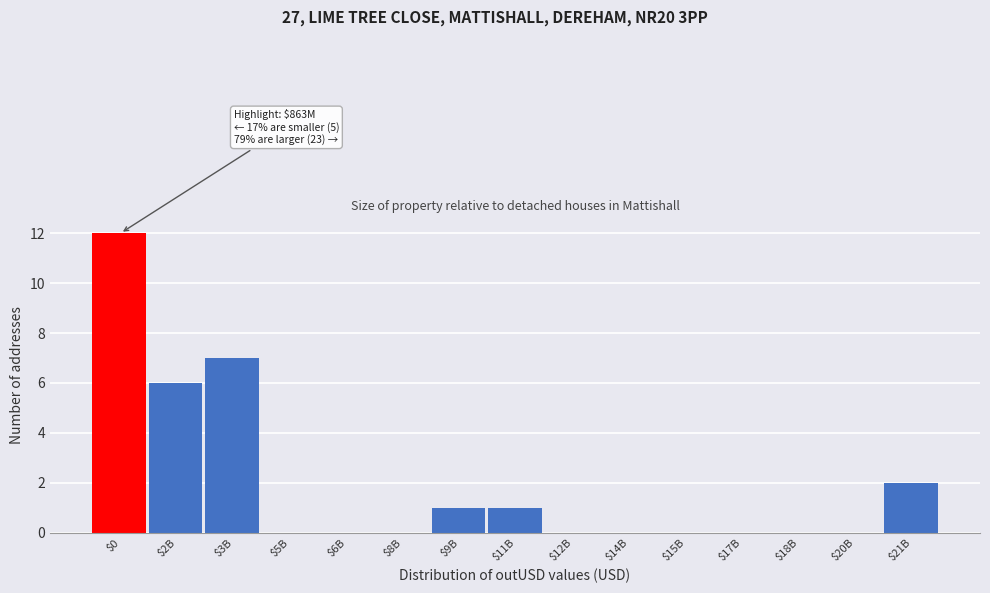

Which category has the highest value across all series?

$0